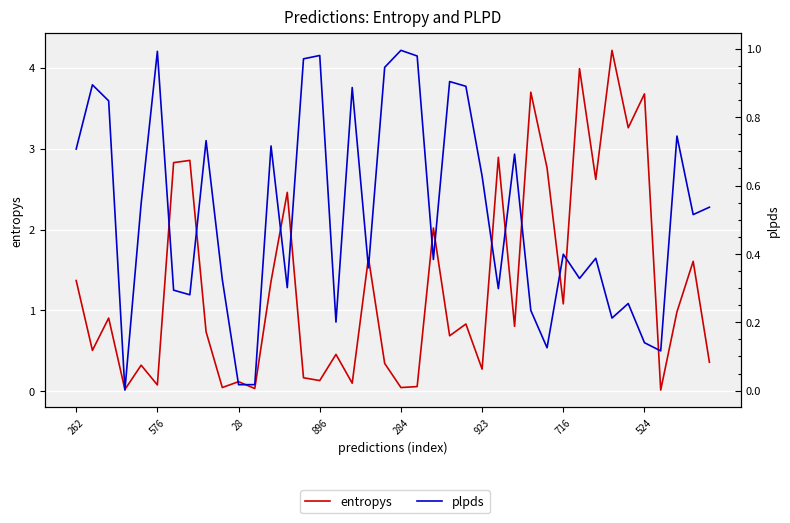

What is the average value of the plpds series?

0.5